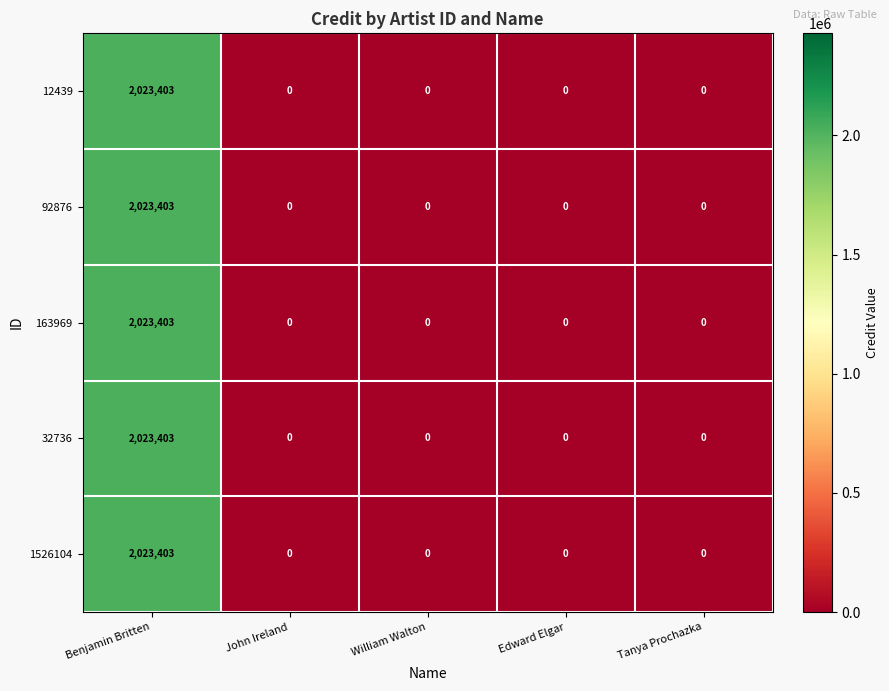

What is the difference between the maximum and second lowest values in the 163969 series?

2023403